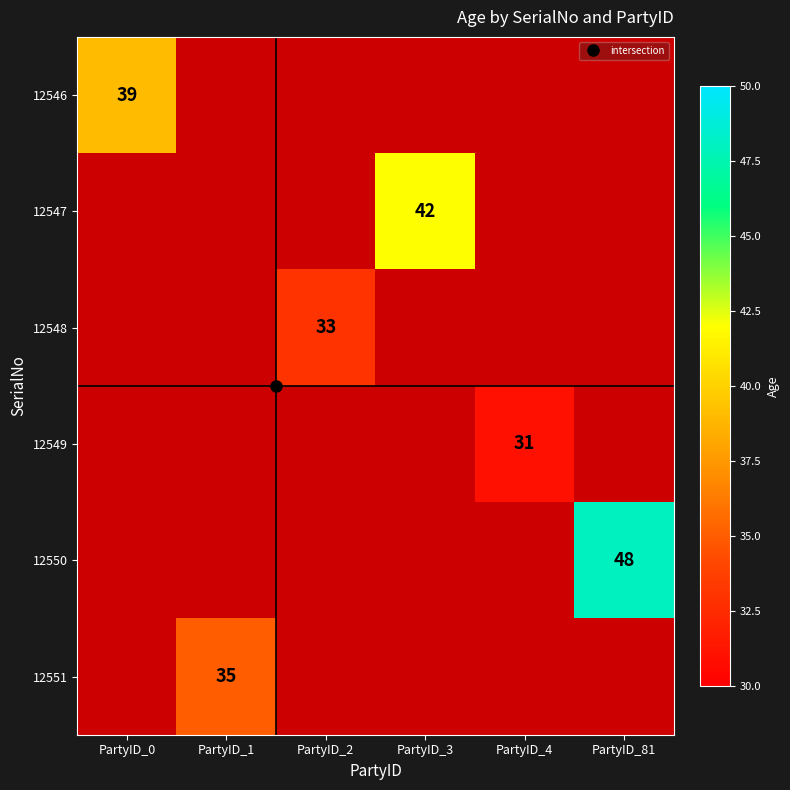

How many series are shown in this chart?

6